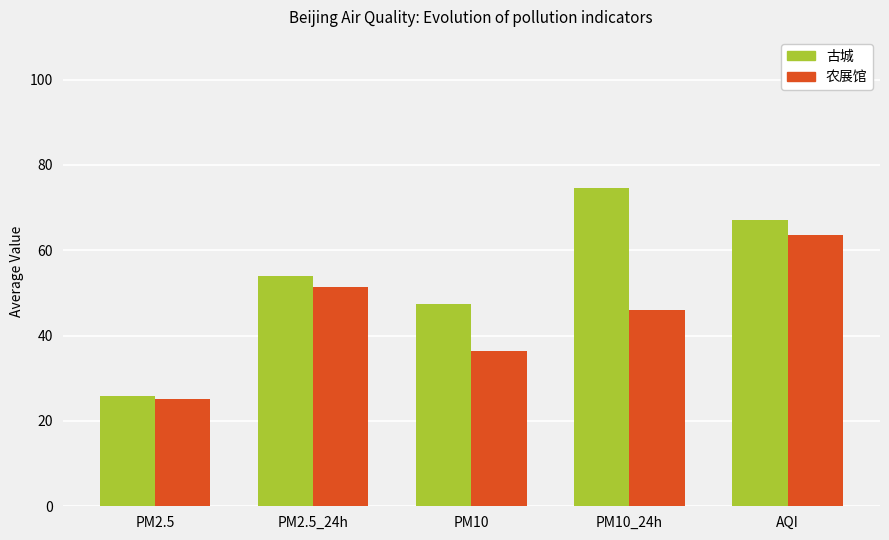

At which label is 农展馆 closest to 44?

PM10_24h